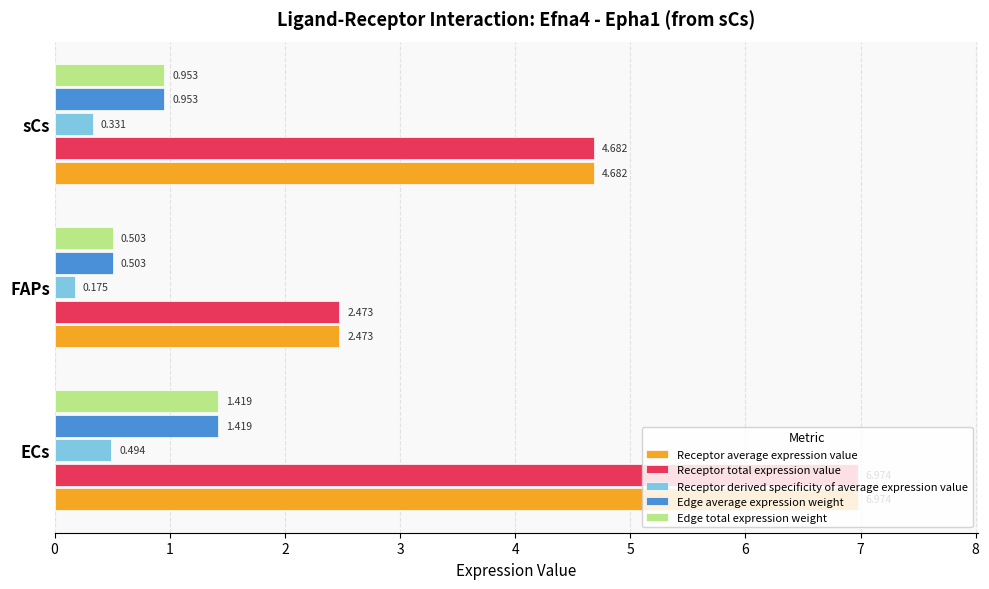

How many data points in Receptor total expression value are above 4?

2